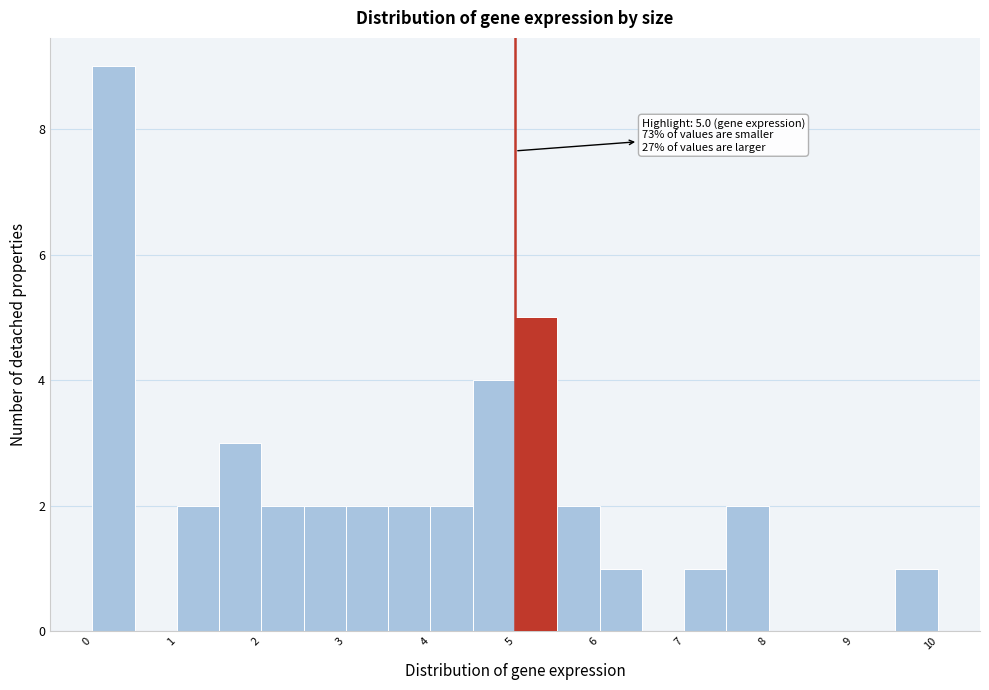

Over which range of the x-axis is the bar tallest?

0.0 to 0.5